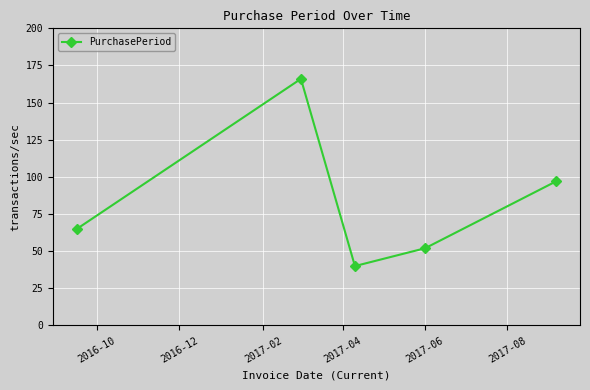

What is the greatest value displayed?

166